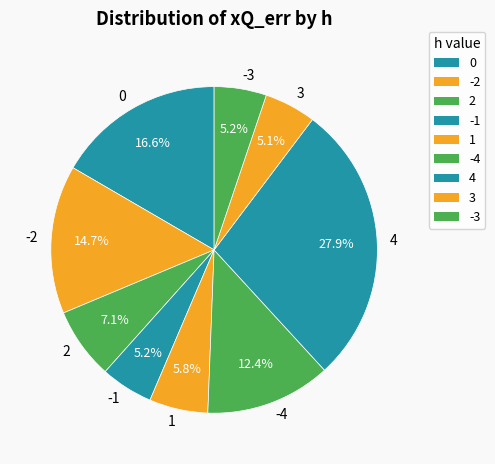

To the nearest percent, what is the difference between the 1 and -1 slice percentages?

1%